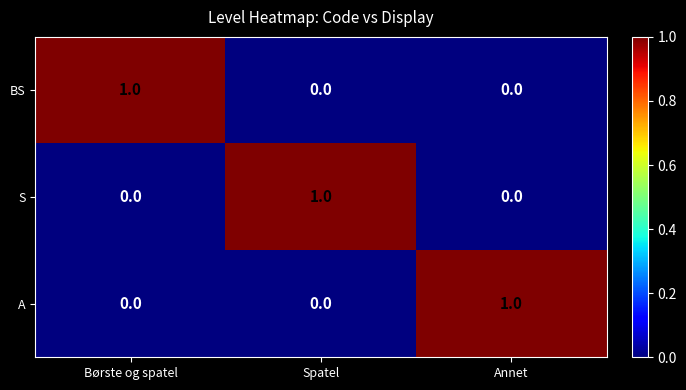

Is the value of A at Spatel greater than the value of BS at Børste og spatel?

No